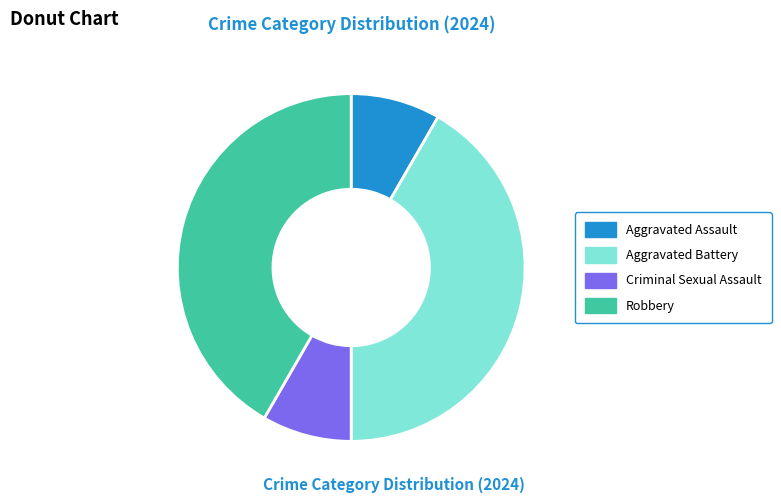

Is Aggravated Battery the majority of the pie?

No